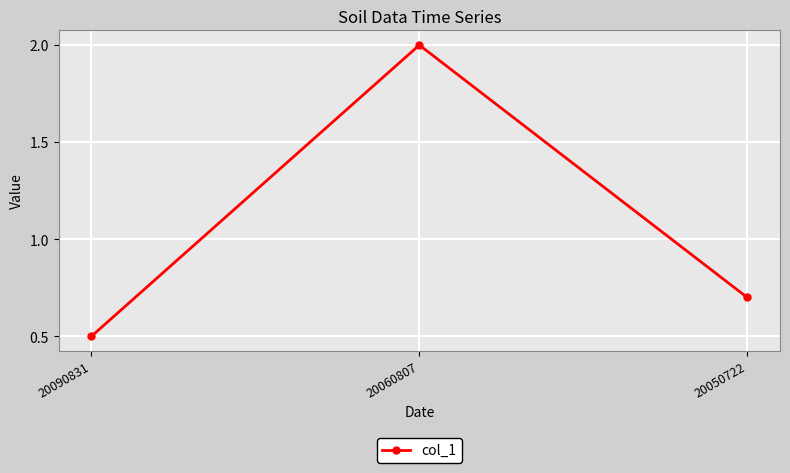

Reading left to right, list all the values displayed in this chart.

0.5	2.0	0.7